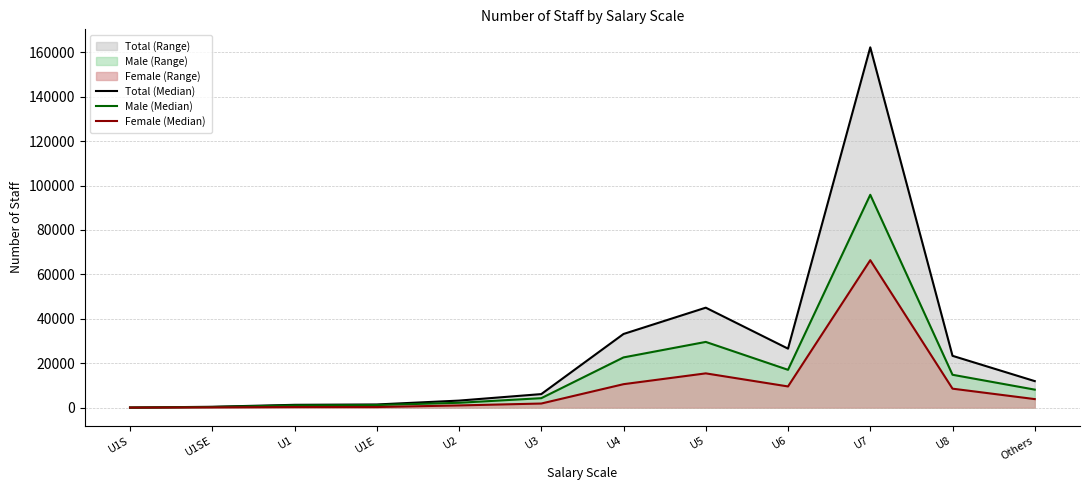

How many values in the Total (Median) series exceed 11930?

5